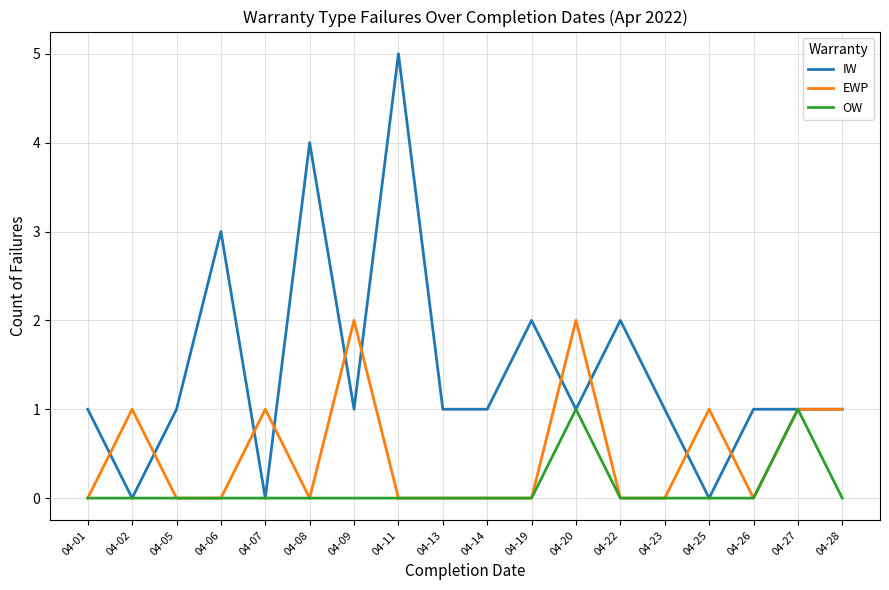

Is it true that EWP equals -1 at 04-22?

False